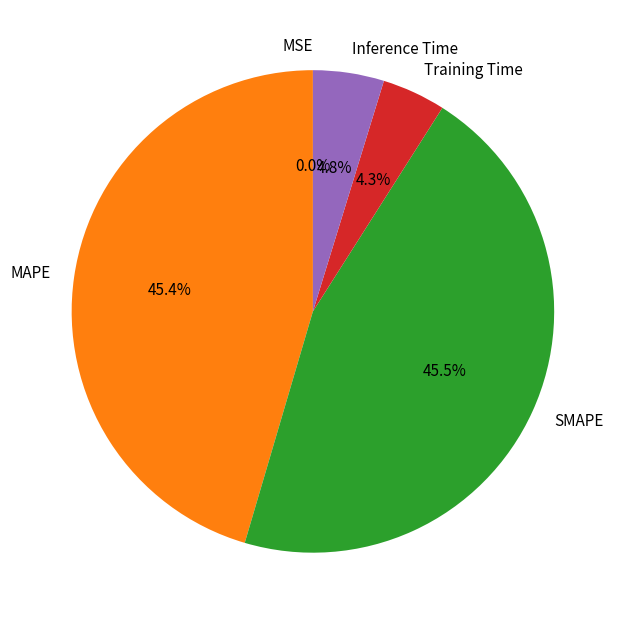

Is Inference Time the majority of the pie?

No